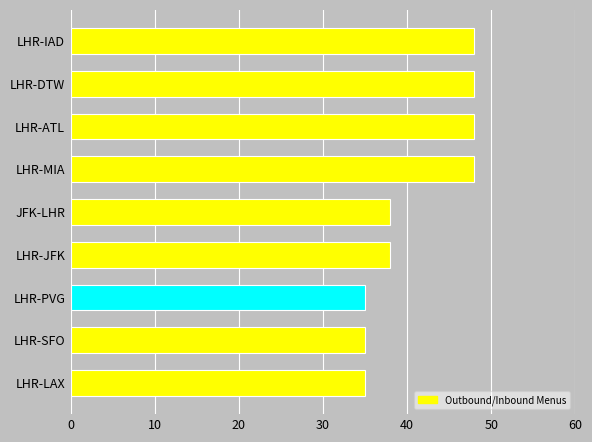

Reading bottom to top, transcribe all the data shown in this chart.

LHR-LAX=35	LHR-SFO=35	LHR-PVG=35	LHR-JFK=38	JFK-LHR=38	LHR-MIA=48	LHR-ATL=48	LHR-DTW=48	LHR-IAD=48